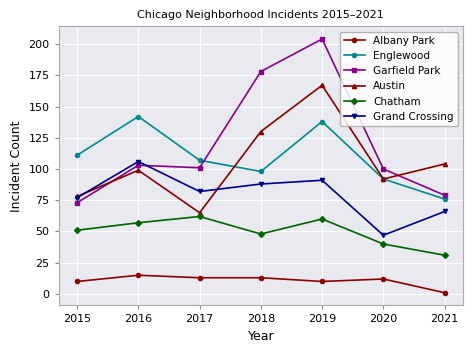

What is the minimum value for Grand Crossing?

47